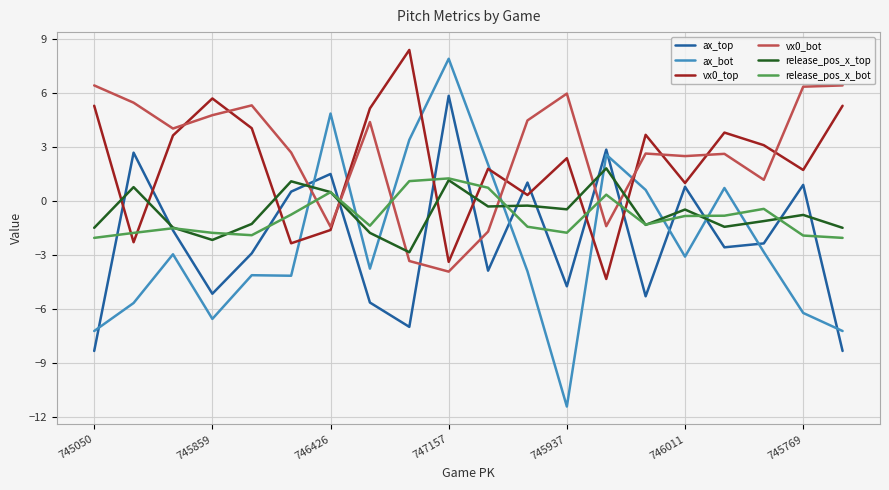

True or false: vx0_bot and release_pos_x_top intersect in this chart.

True